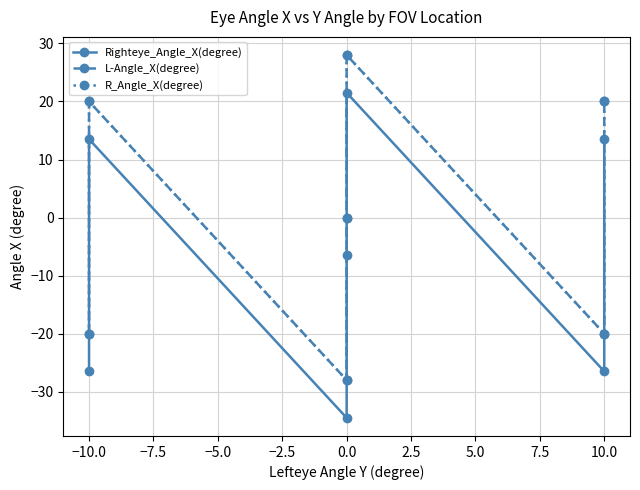

True or false: L-Angle_X(degree) and Righteye_Angle_X(degree) intersect in this chart.

False